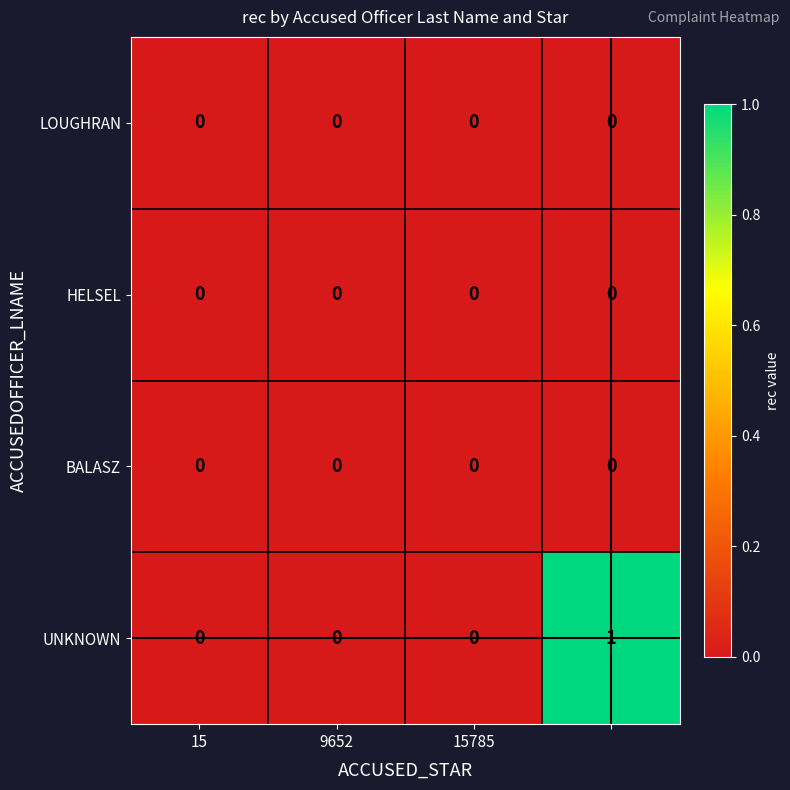

What is the greatest value displayed?

1